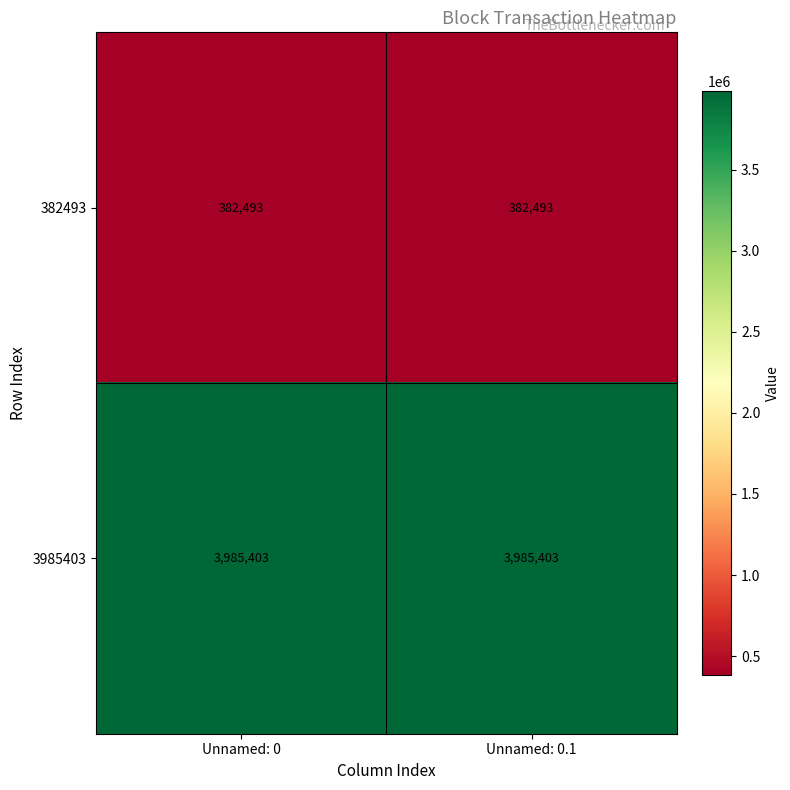

True or false: 382493 has a value of 196626 at Unnamed: 0.

False